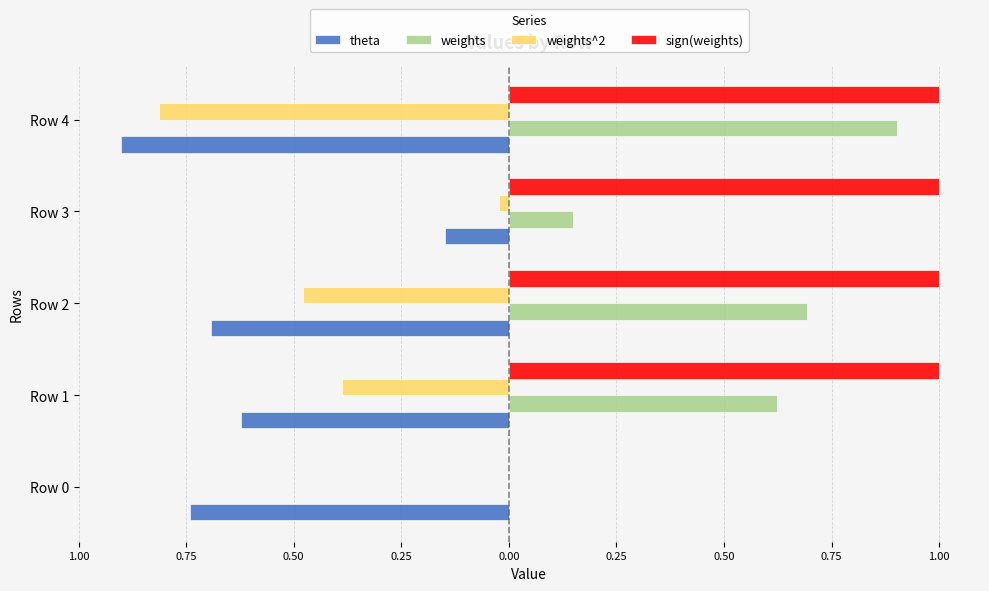

What are all the series names shown in the legend?

theta, weights, weights^2, sign(weights)